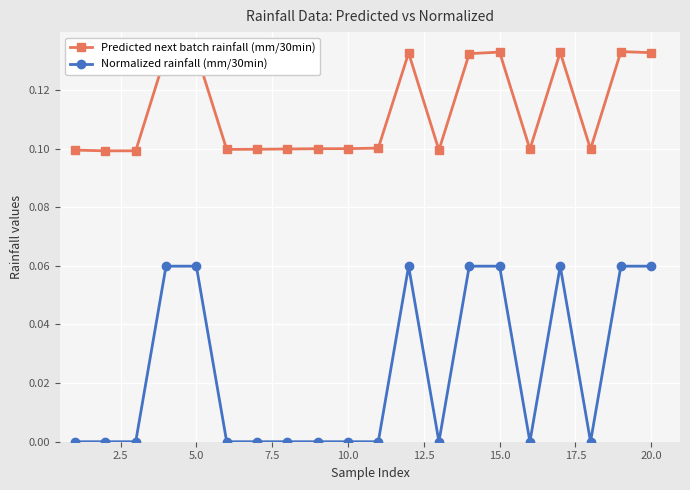

What is the sum of all Predicted next batch rainfall (mm/30min) values?

2.3